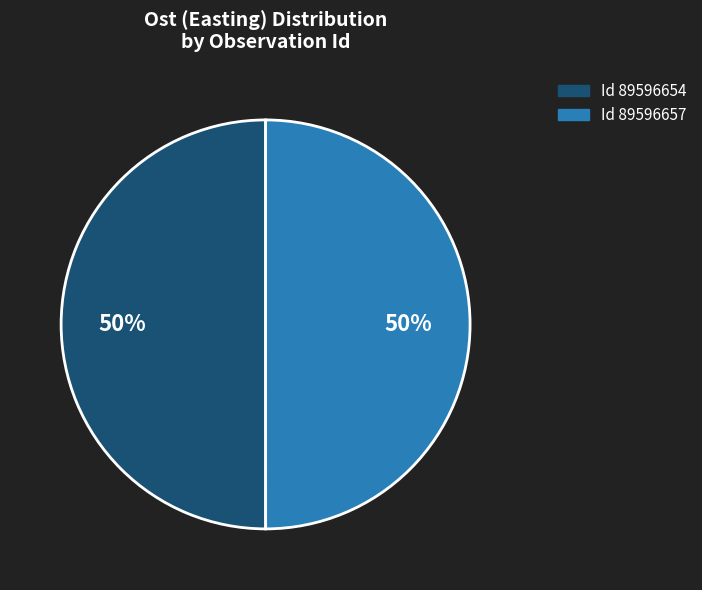

To the nearest percent, what is the average slice percentage?

50%